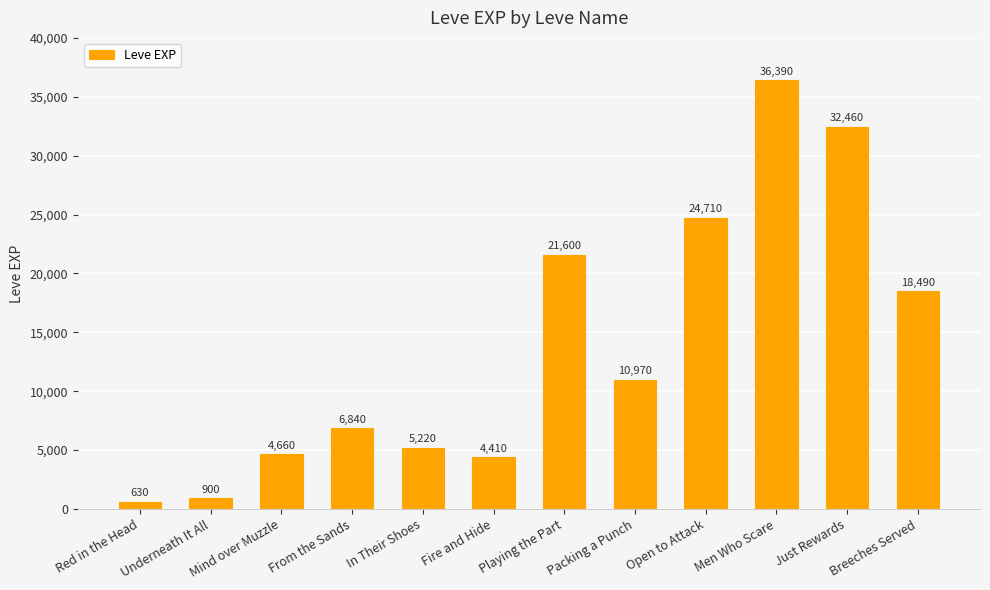

What is the label of the 12th bar from the right?

Red in the Head